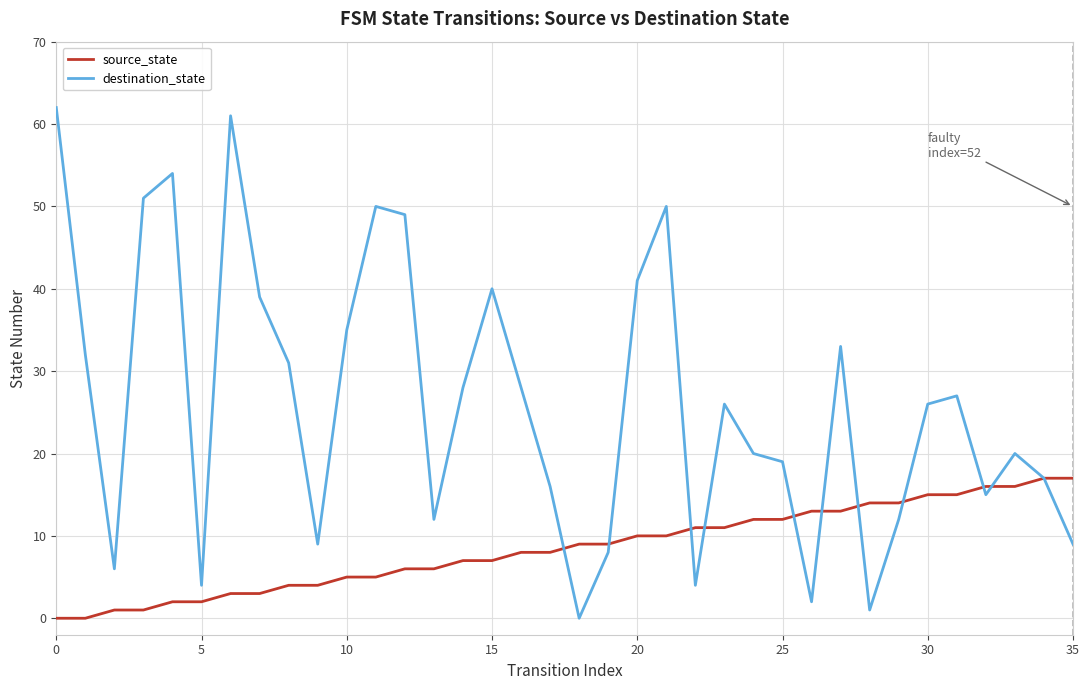

What is the maximum value for destination_state?

62